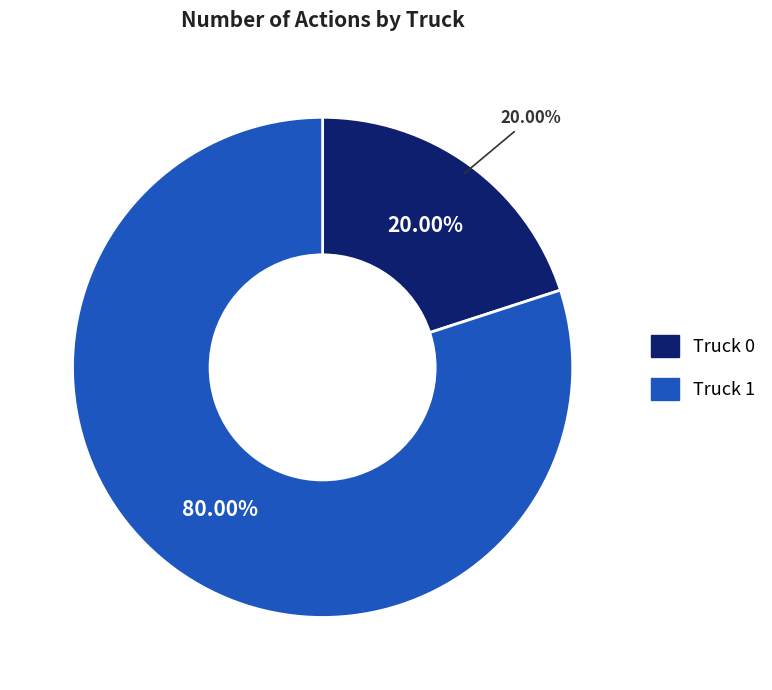

True or false: Truck 0 accounts for 32% of the total.

False